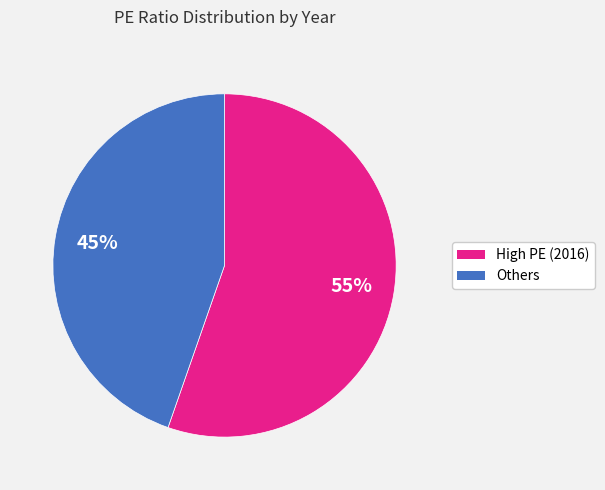

Does any single category account for the majority?

Yes